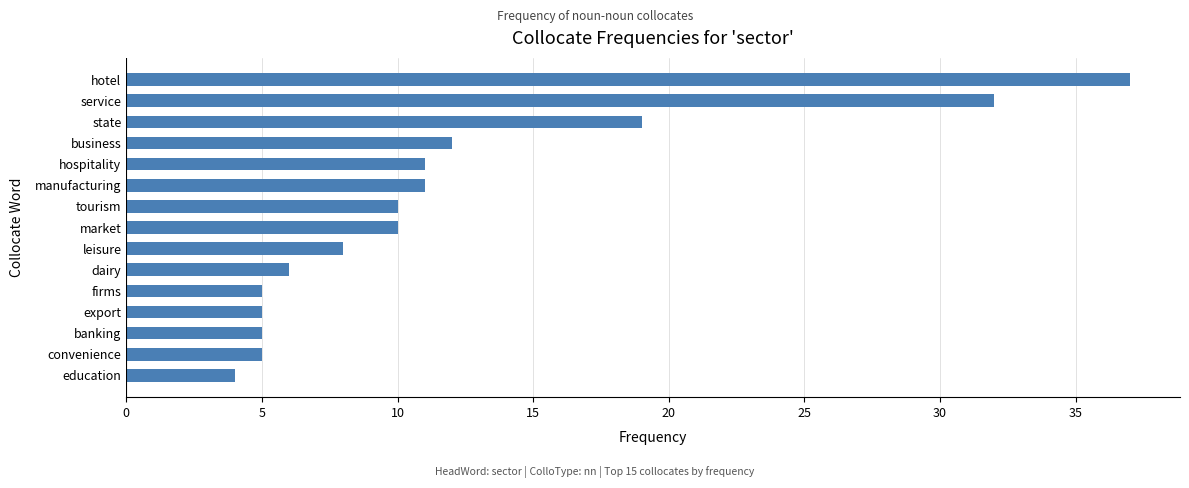

What is the difference between the maximum and minimum values?

33